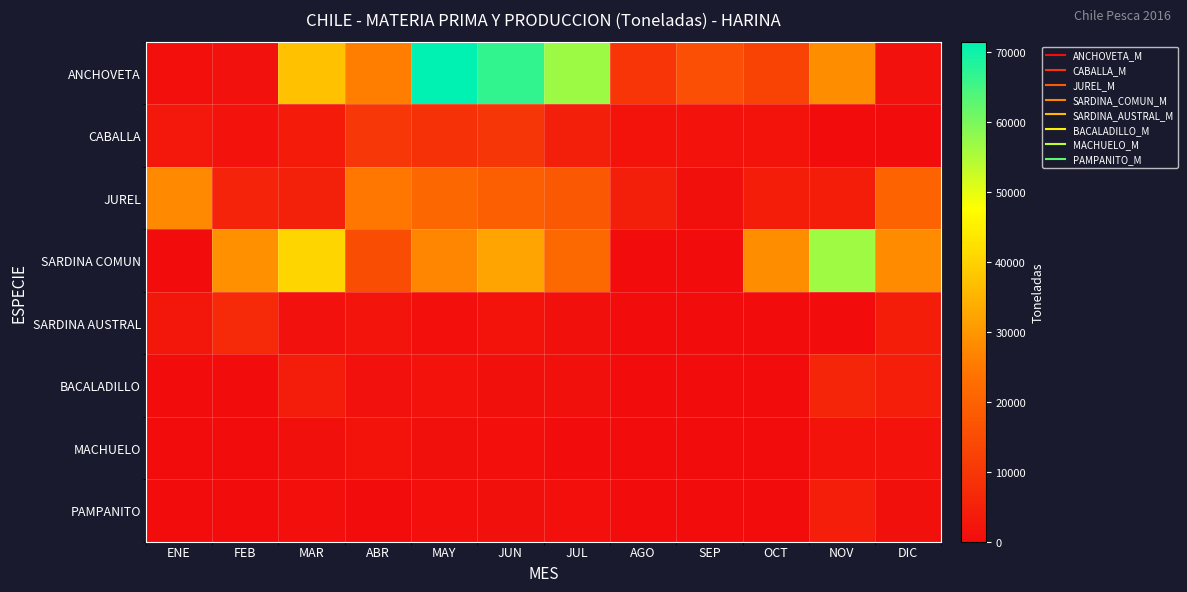

Count the number of data series in this chart.

8